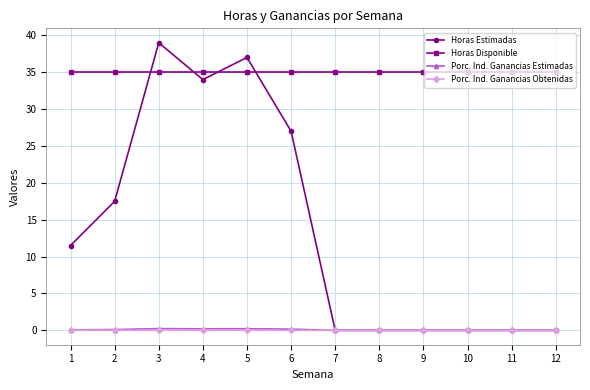

True or false: Horas Disponible and Porc. Ind. Ganancias Estimadas cross at least once.

False